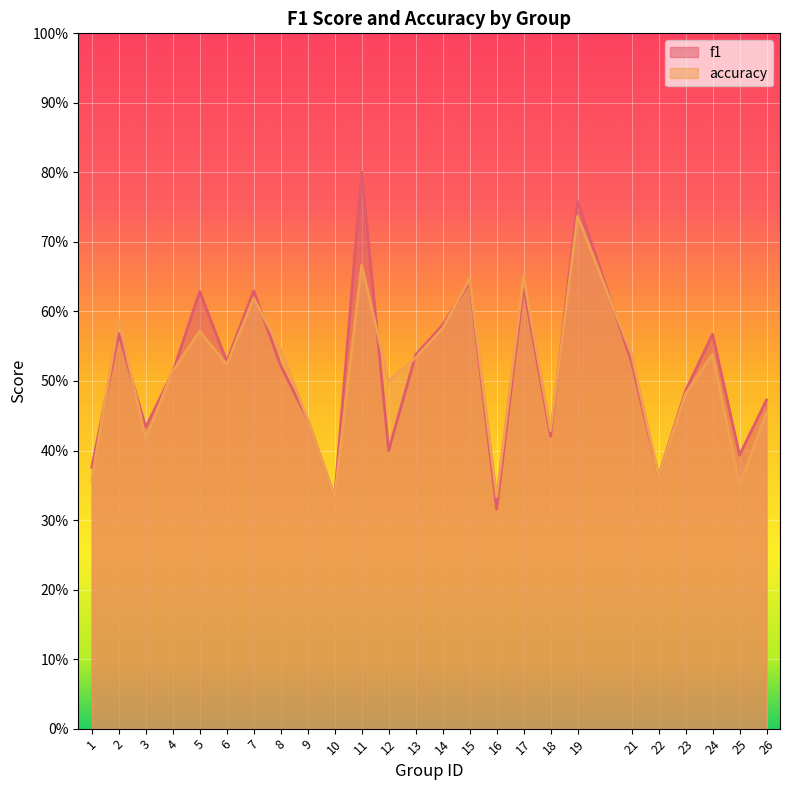

What are all the series names shown in the legend?

f1, accuracy